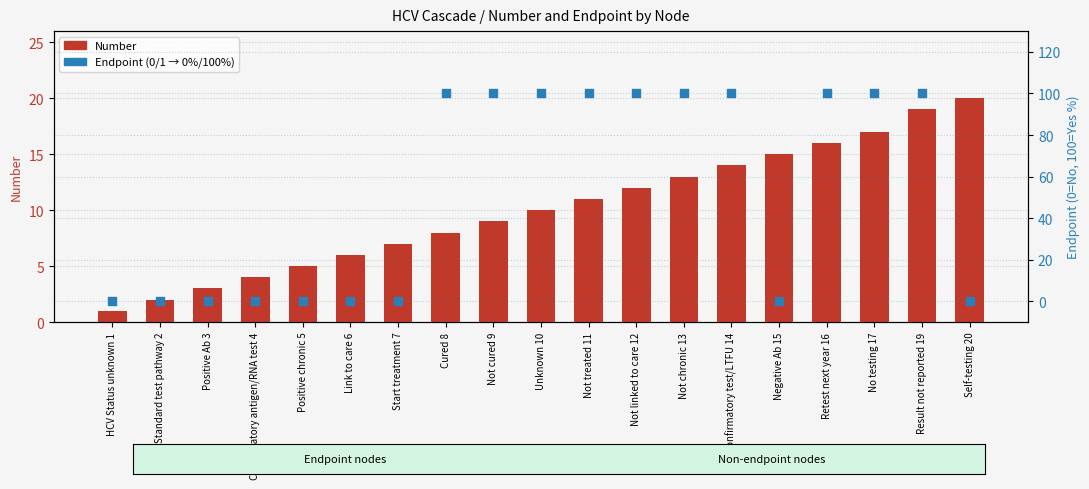

Which series has the widest spread of Y values?

Endpoint